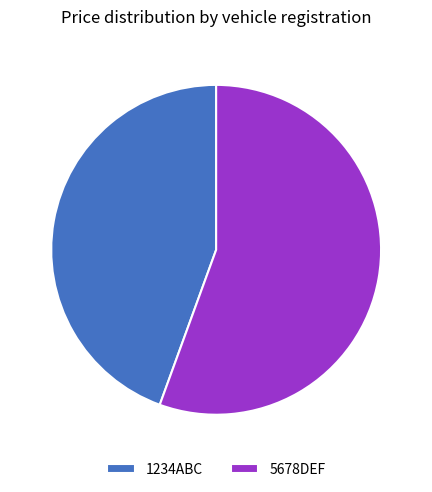

Which slice represents more than half of the pie?

5678DEF